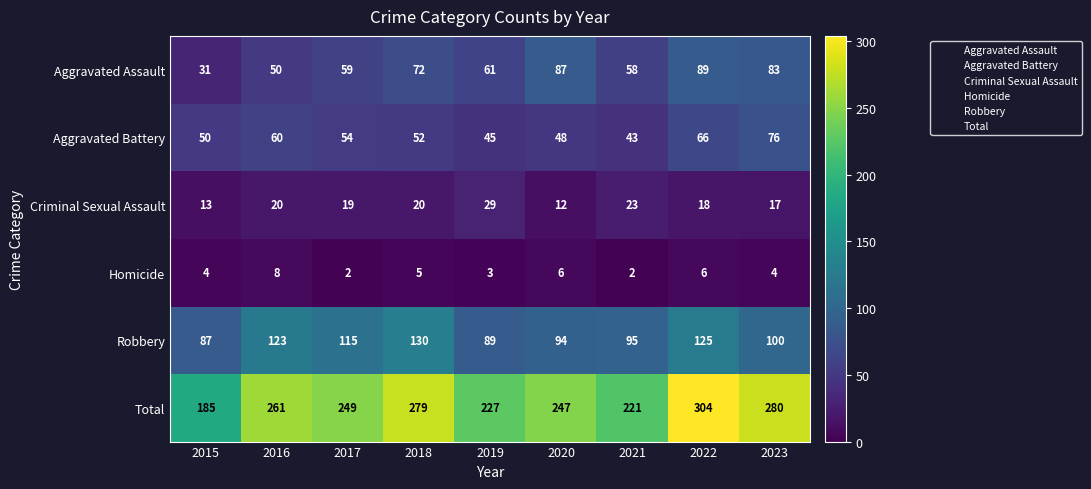

What is the sum of the Aggravated Battery values at 2016 and 2019?

105